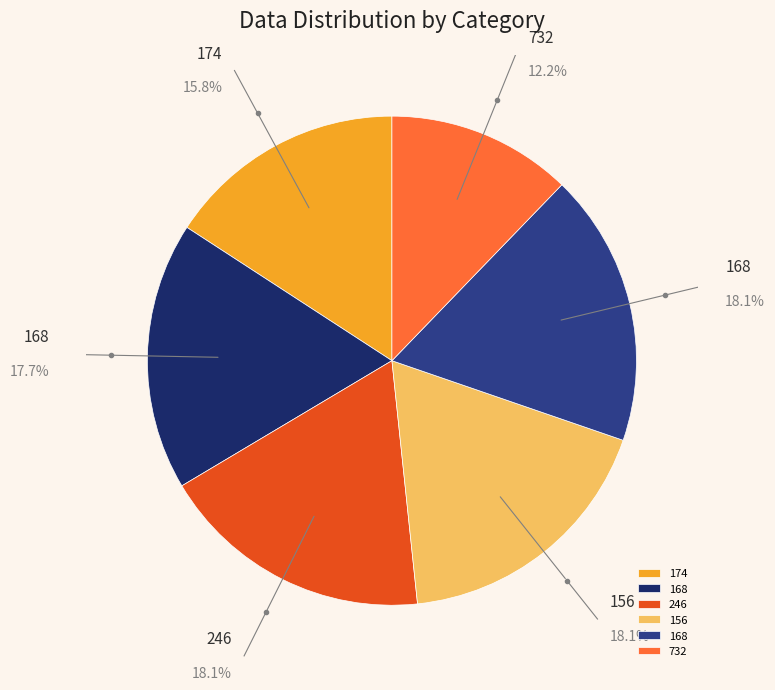

How many segments does this pie chart have?

6